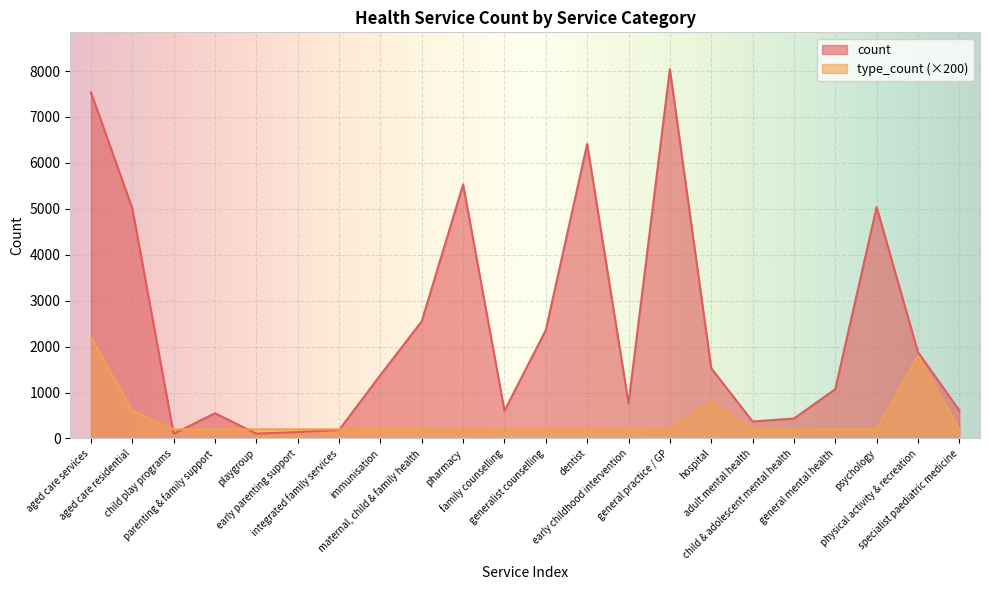

How many distinct data groups are displayed?

2